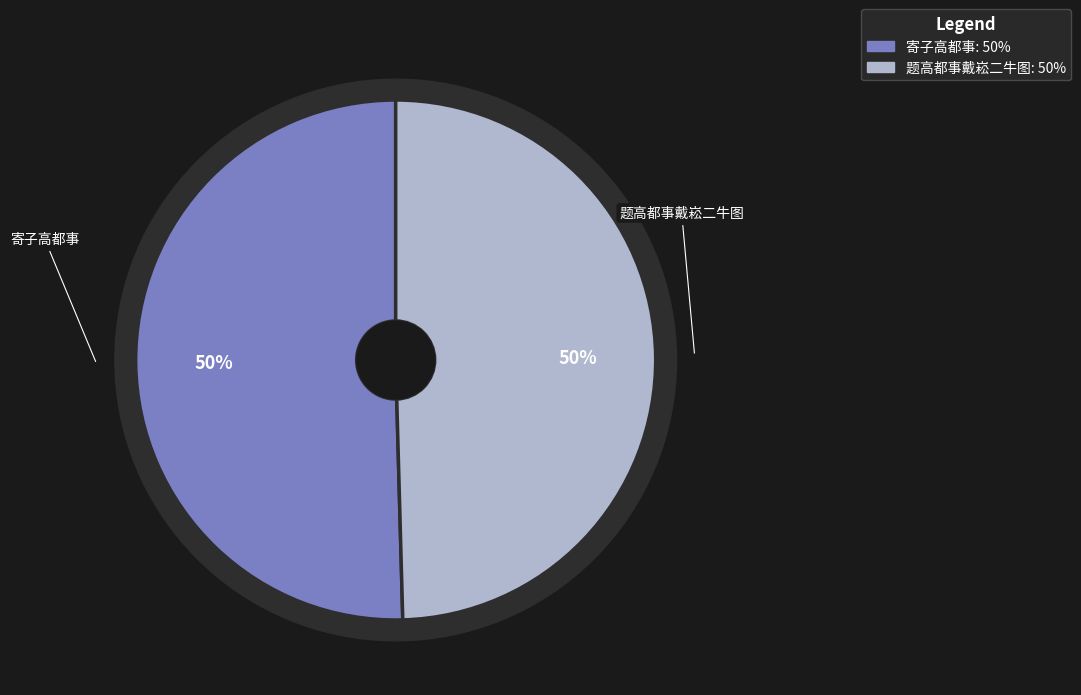

What is the majority slice?

寄子高都事